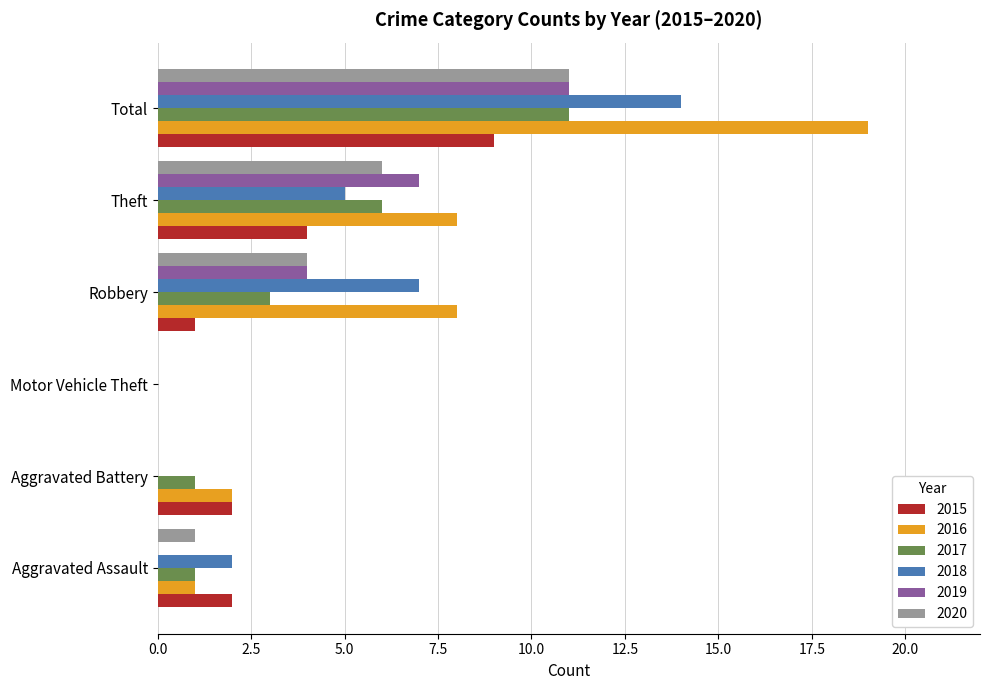

What is the sum of the 2016 values at Aggravated Assault and Aggravated Battery?

3